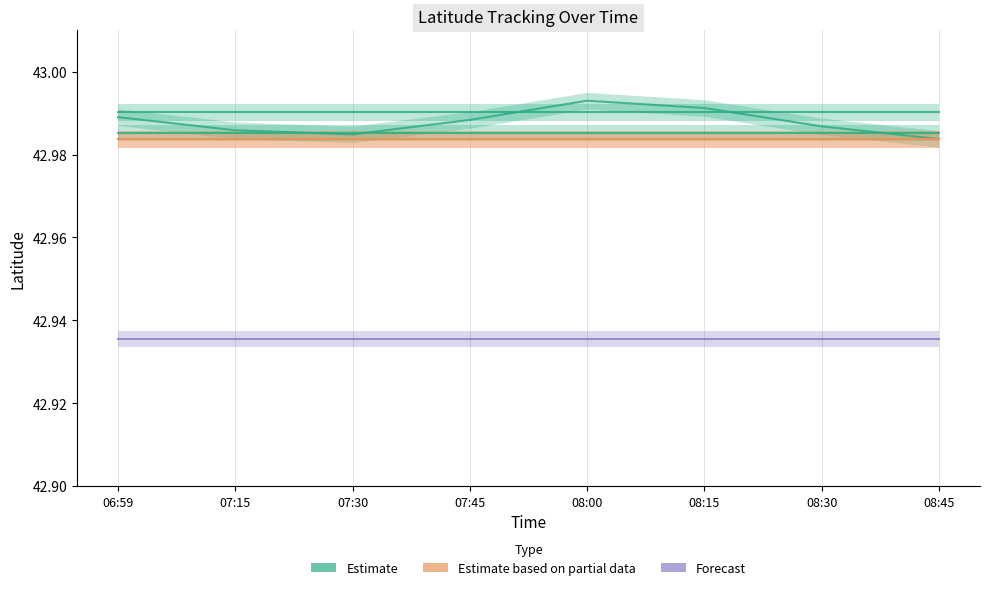

True or false: Latitude and C5_Latitude intersect in this chart.

False